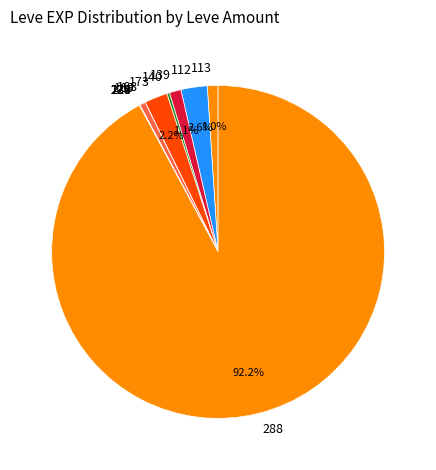

Which category has the biggest portion of the pie?

288